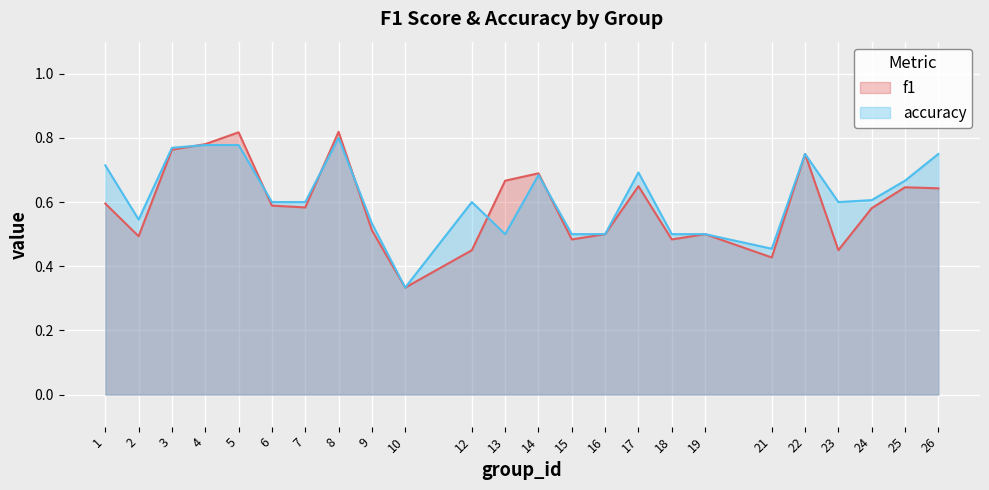

What is the difference between the maximum and minimum values in the accuracy series?

0.5